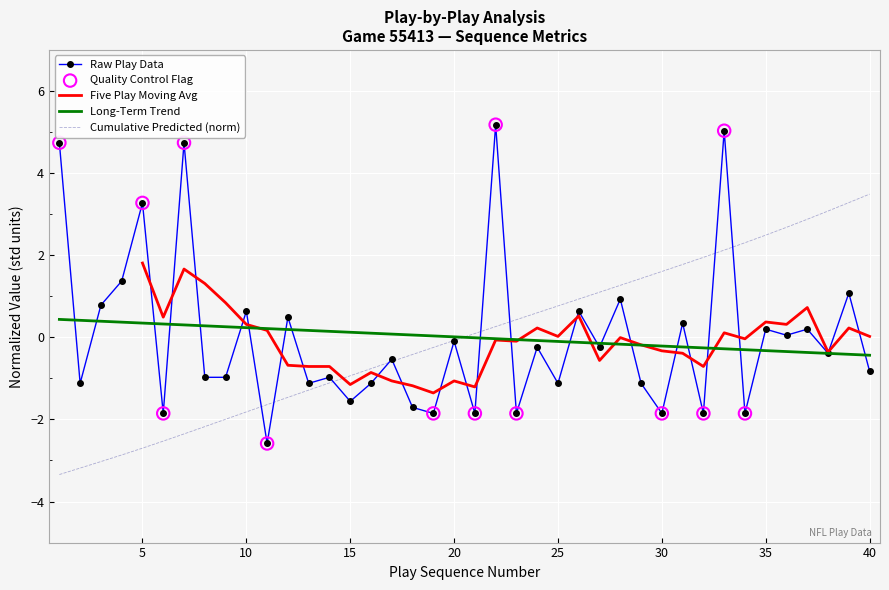

Is it true that Raw Play Data equals 0.9 at 5?

False